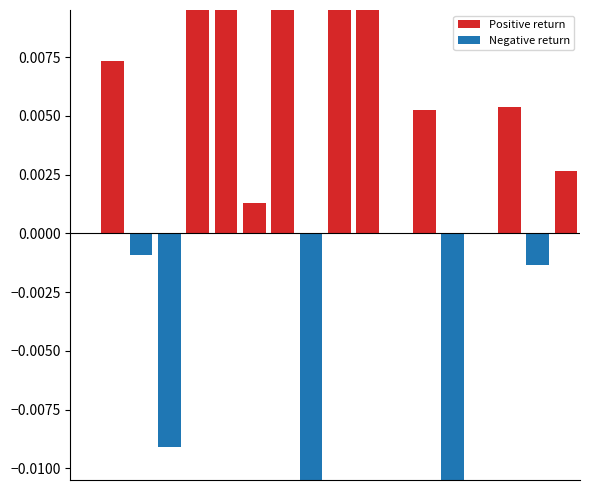

Which series has the widest spread of values?

Positive return